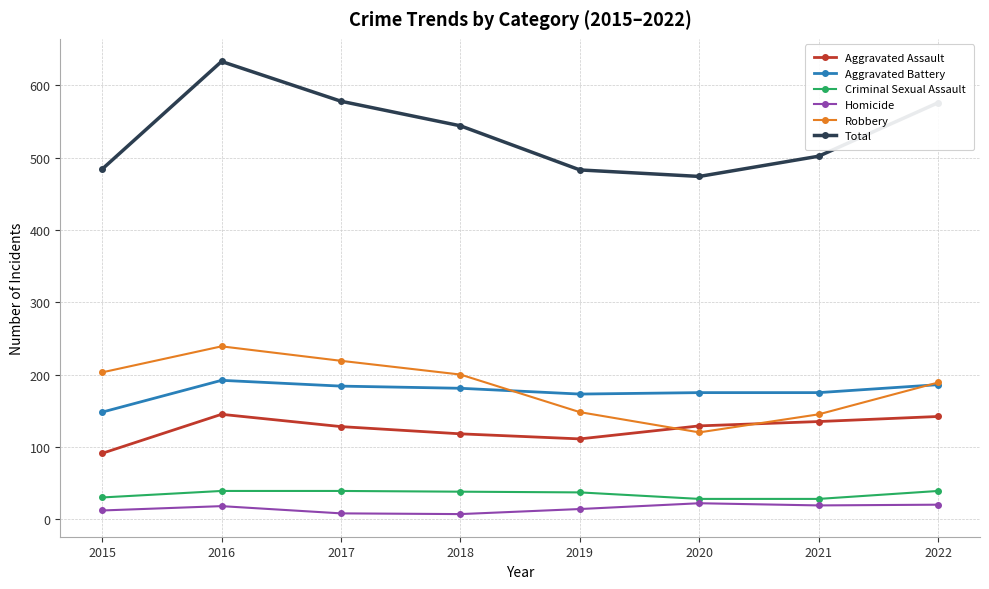

Which label corresponds to the largest value in the chart?

2016